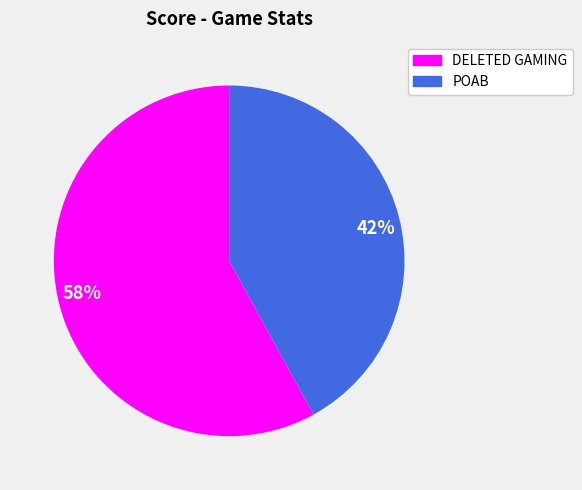

What is the smallest slice in the pie chart?

42%